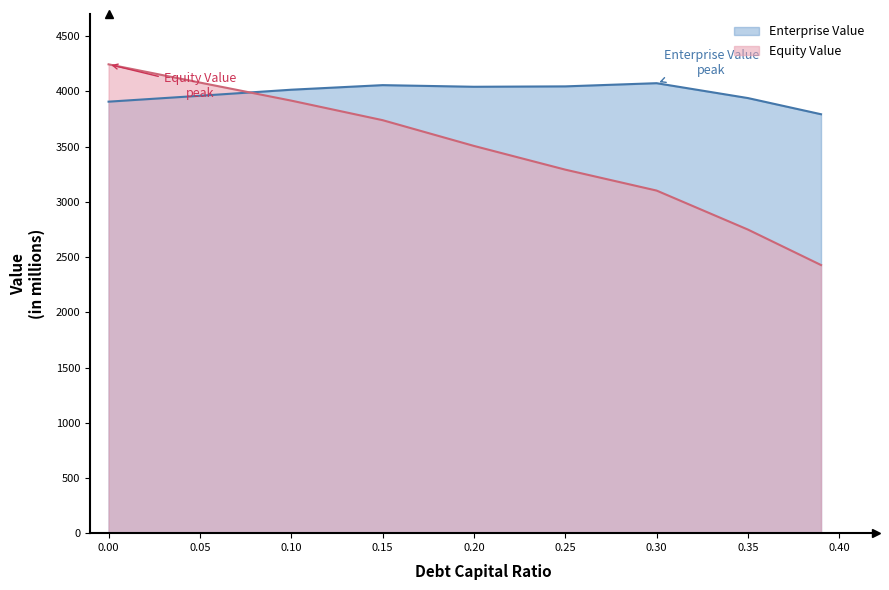

How many categories are shown in the chart?

9